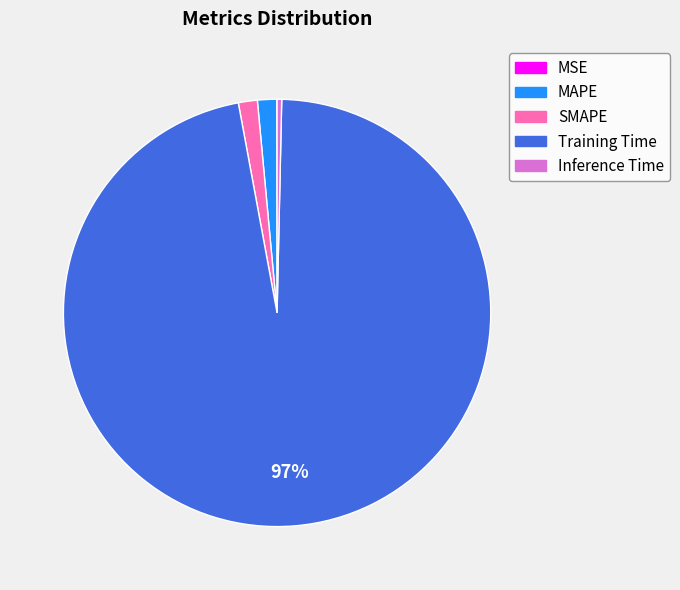

To the nearest percent, what portion does MAPE represent?

1%